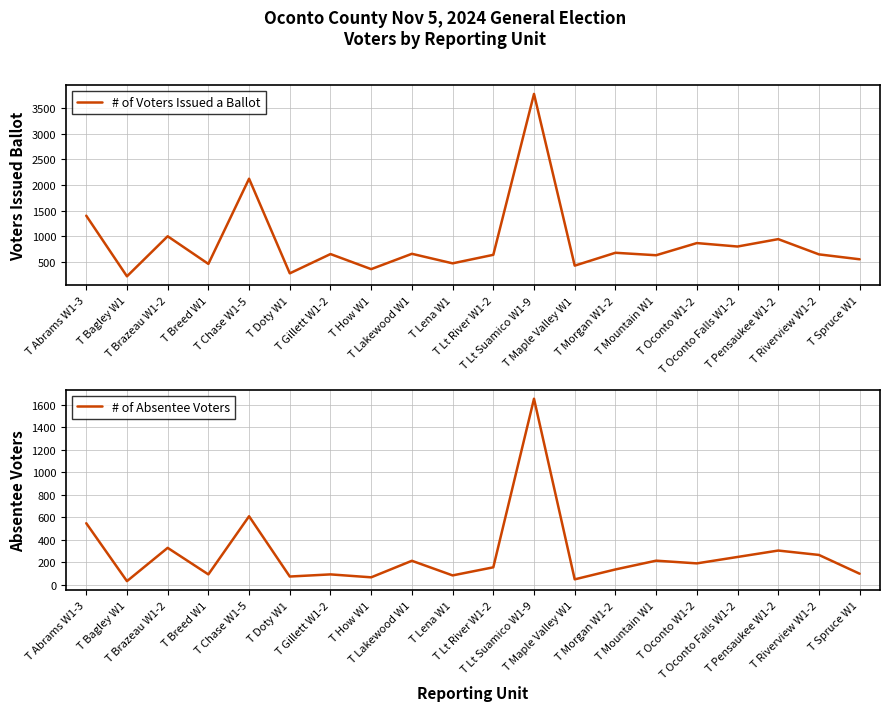

What is the lowest value of the # of Voters Issued a Ballot series?

219